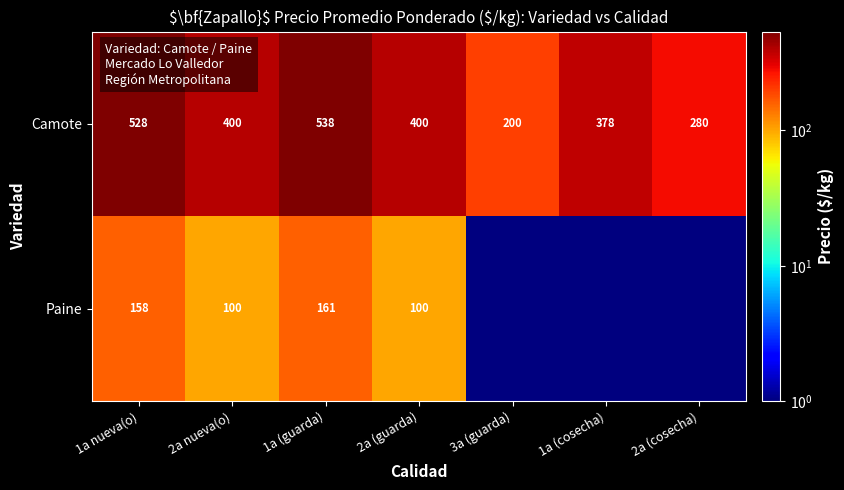

The value of Camote at 2a (guarda) is 678. True or false?

False